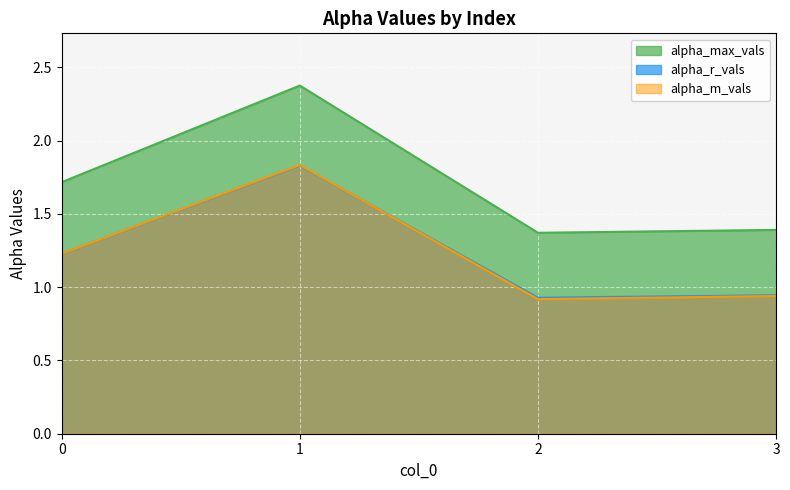

Is the value of alpha_m_vals at 2 greater than the value of alpha_max_vals at 2?

No